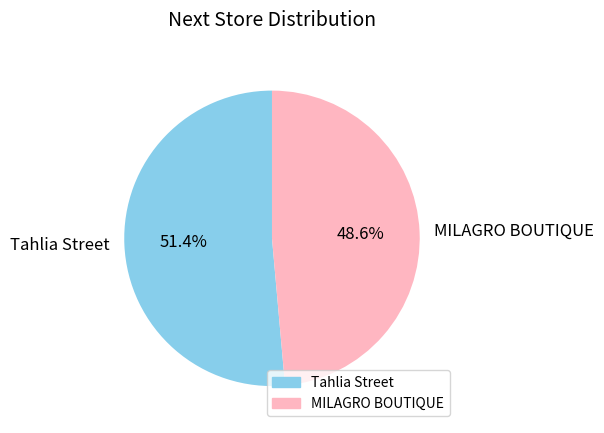

Does any single category account for the majority?

Yes